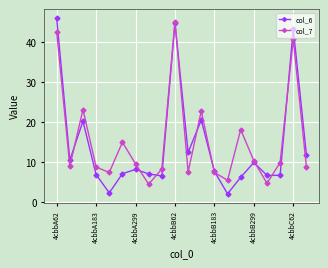

What is the value of the col_6 point at the 19th from the left?

43.3